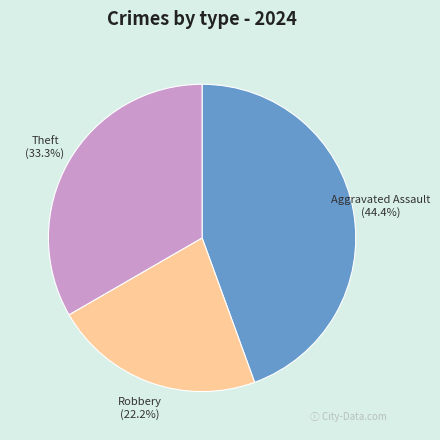

To the nearest percent, what portion does Robbery represent?

22%